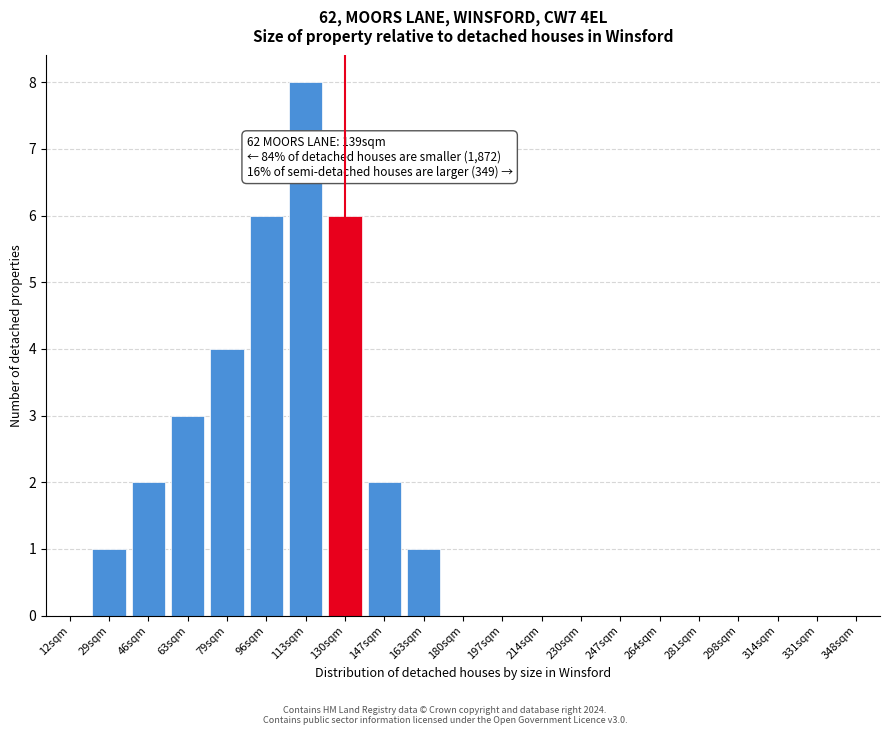

Reading right to left, extract all data points from this chart.

348sqm=0	331sqm=0	314sqm=0	298sqm=0	281sqm=0	264sqm=0	247sqm=0	230sqm=0	214sqm=0	197sqm=0	180sqm=0	163sqm=1	147sqm=2	130sqm=6	113sqm=8	96sqm=6	79sqm=4	63sqm=3	46sqm=2	29sqm=1	12sqm=0